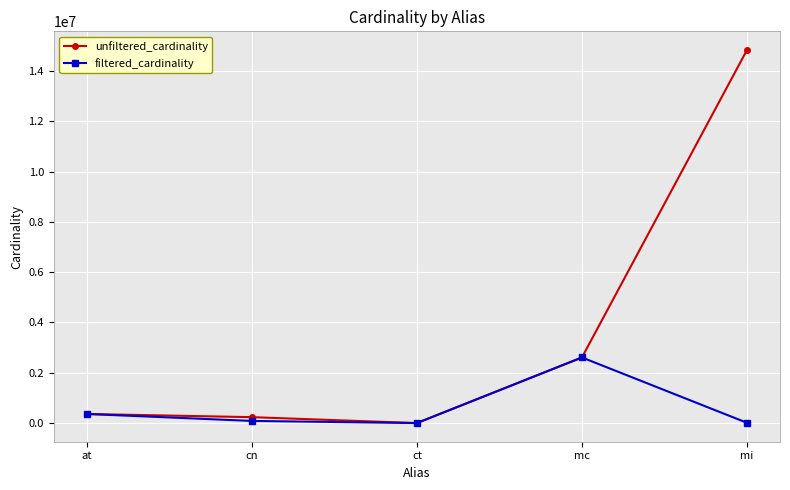

Is it true that unfiltered_cardinality equals 2609129 at mc?

True